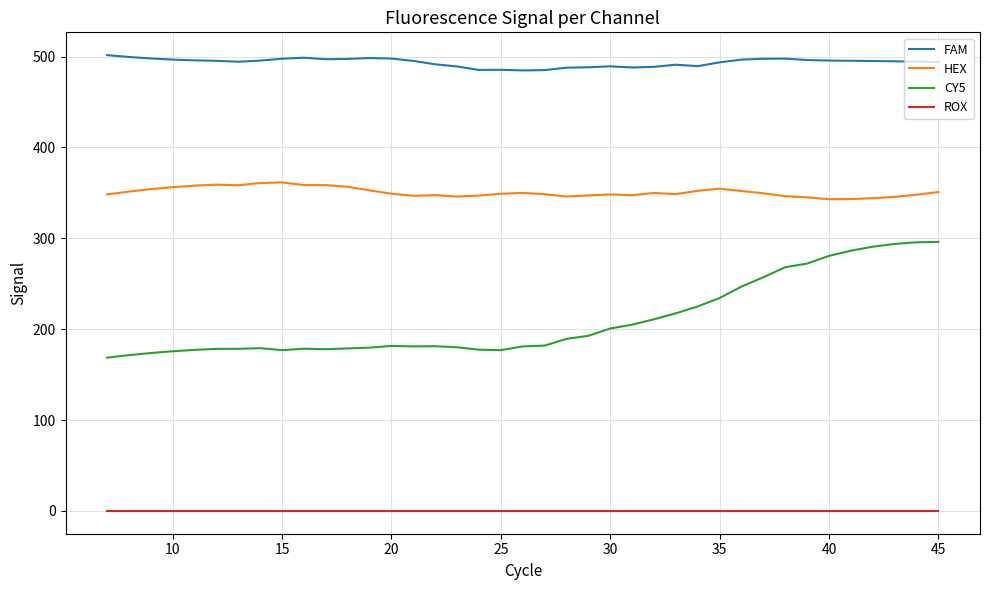

Which series has the widest spread of values?

CY5